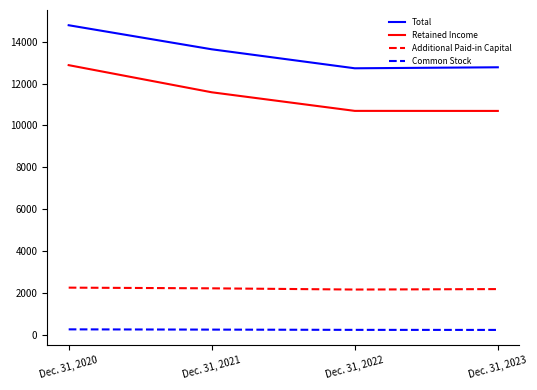

At how many categories does at least one series exceed 9233?

4